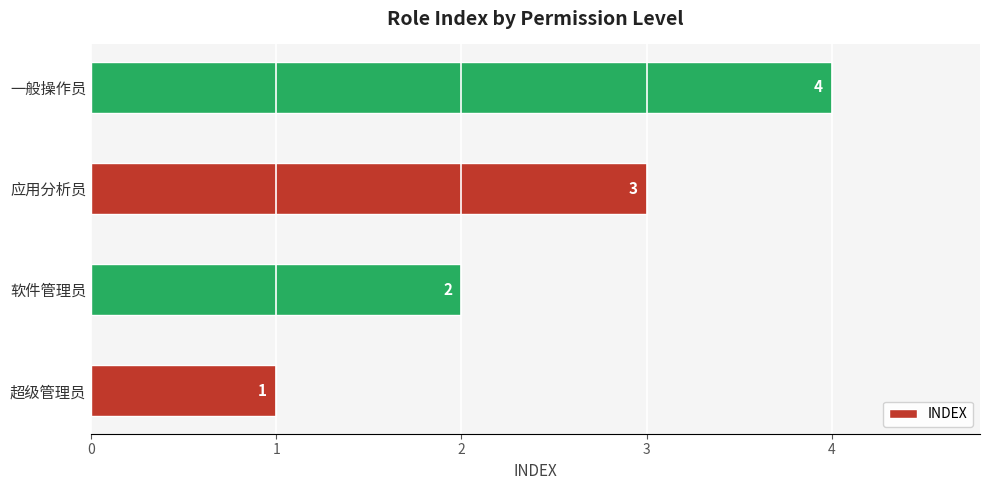

True or false: the data shows 6 at 一般操作员.

False